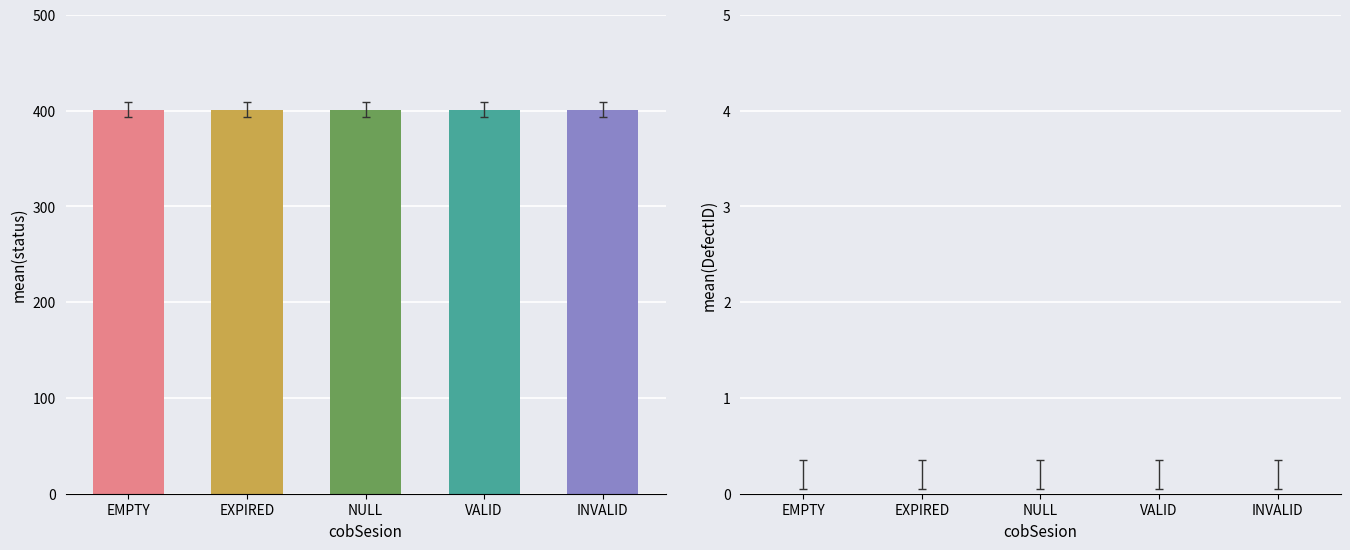

What are all the series names shown in the legend?

status, DefectID